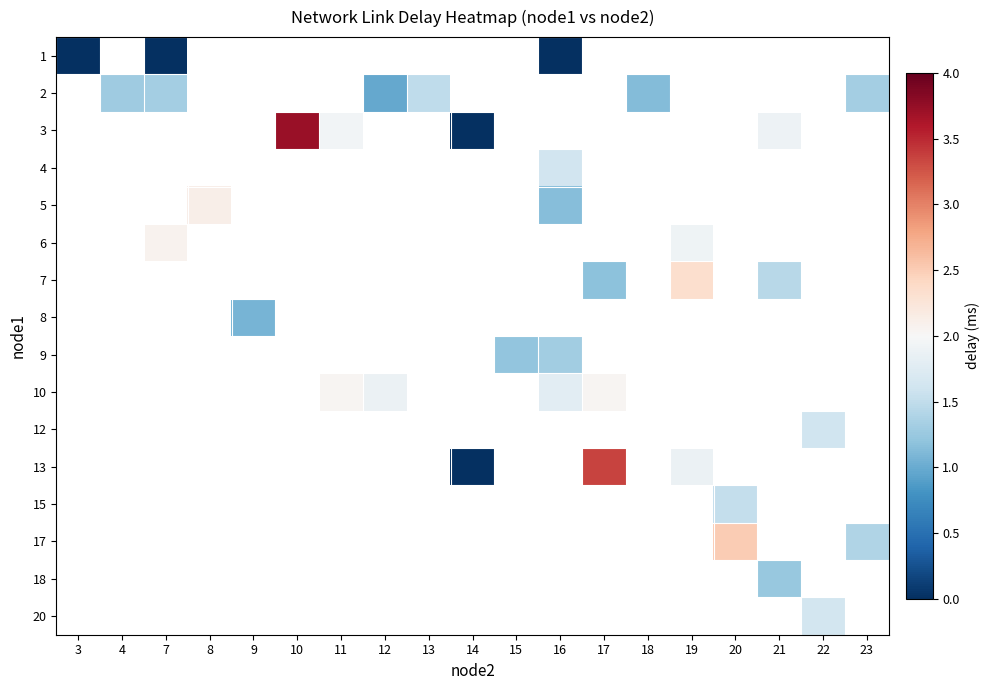

Count the number of data series in this chart.

16